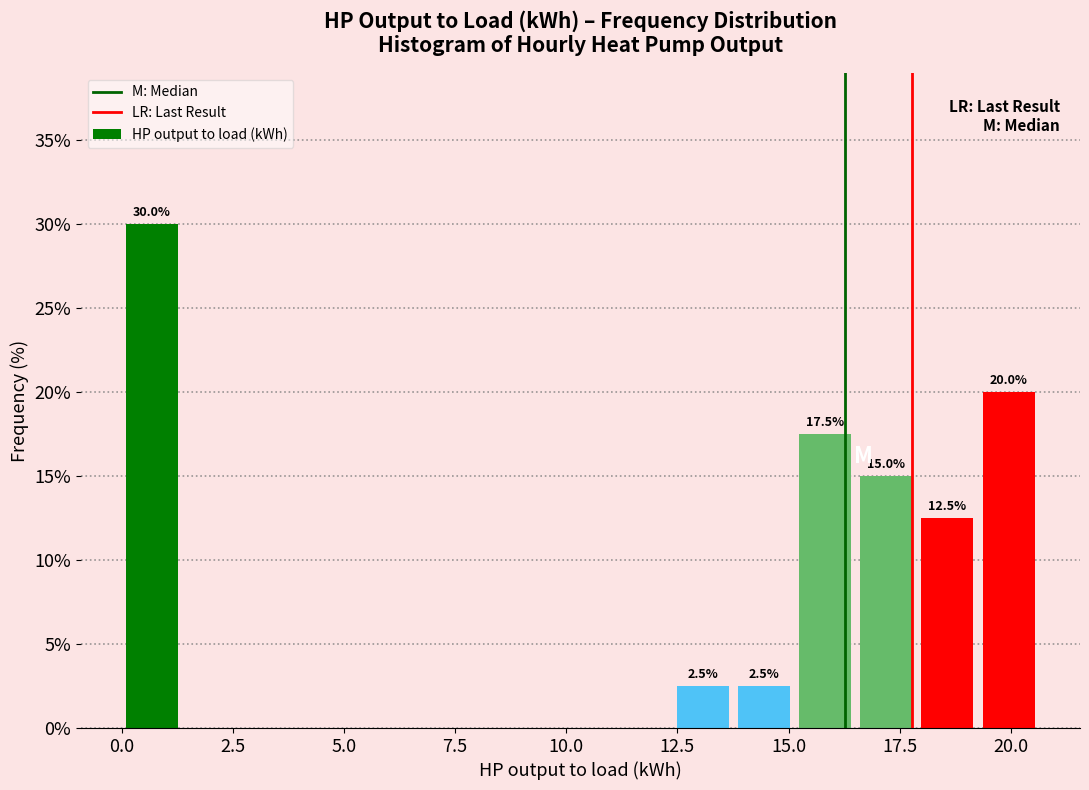

Around what value on the x-axis is the tallest bar? Give the approximate position of its centre, as read against the axis.

0.5